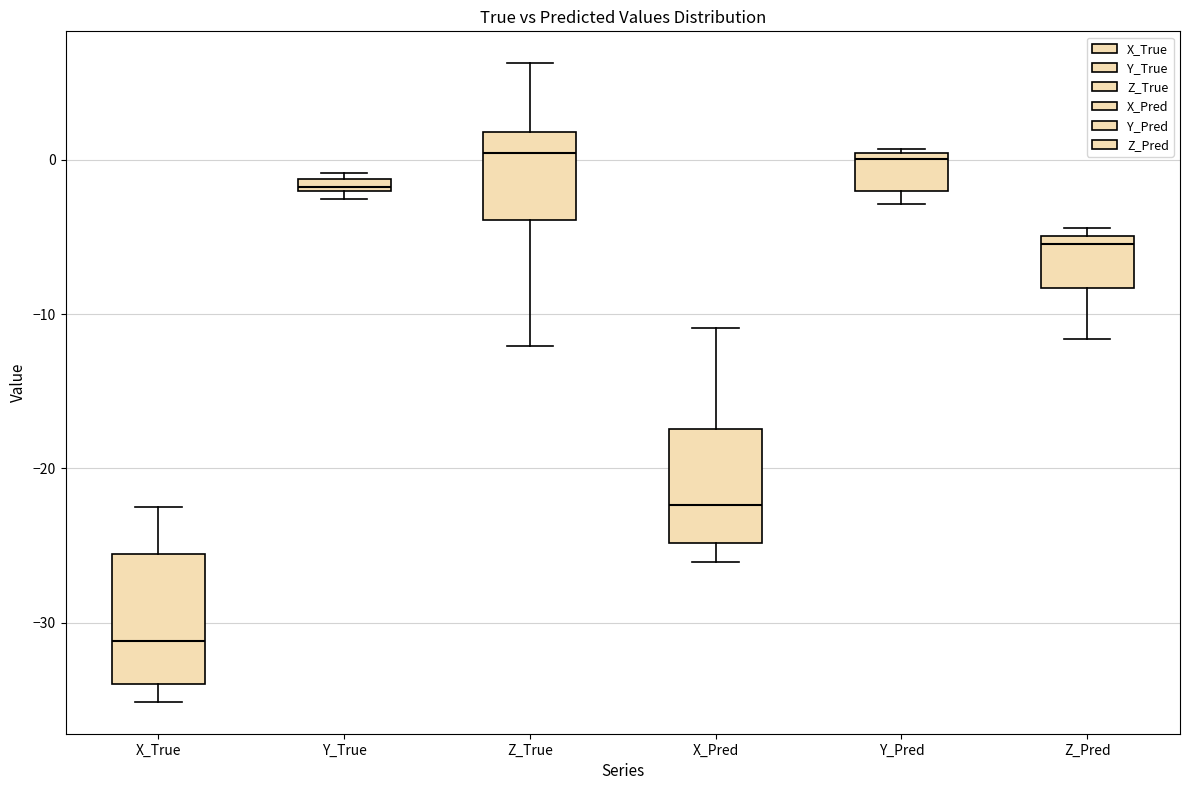

Where is the upper edge of the box for Z_True on the y-axis? The values are not printed on the chart, so give them approximately, as read against the axis.

2